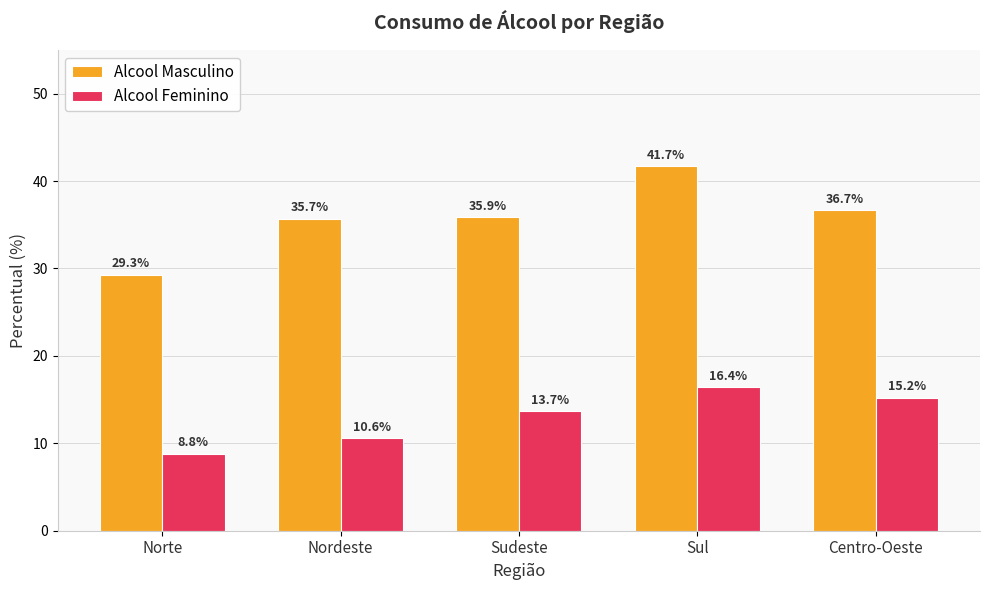

How many bars are there in total?

10